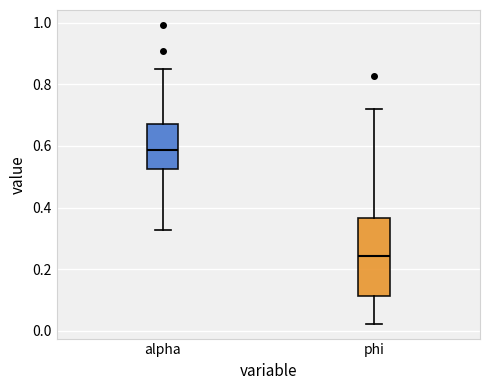

Which box is the tallest, from its lower edge to its upper edge?

phi